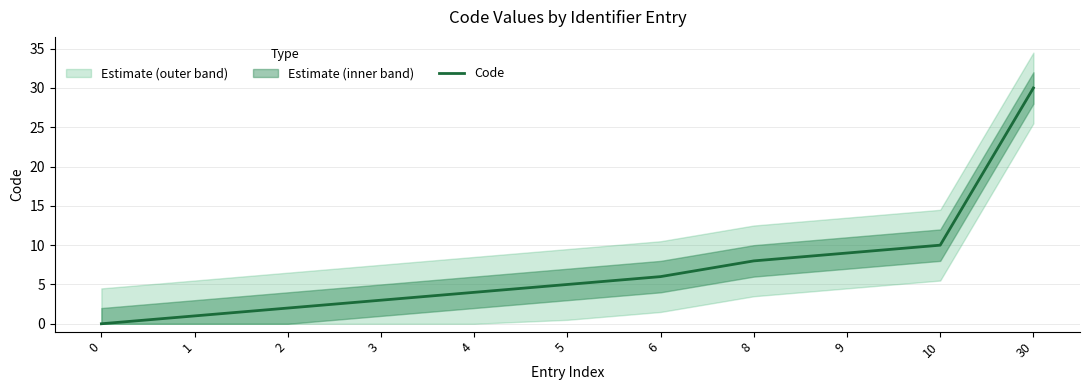

Reading left to right, transcribe all the data shown in this chart.

0=0	1=1	2=2	3=3	4=4	5=5	6=6	8=8	9=9	10=10	30=30